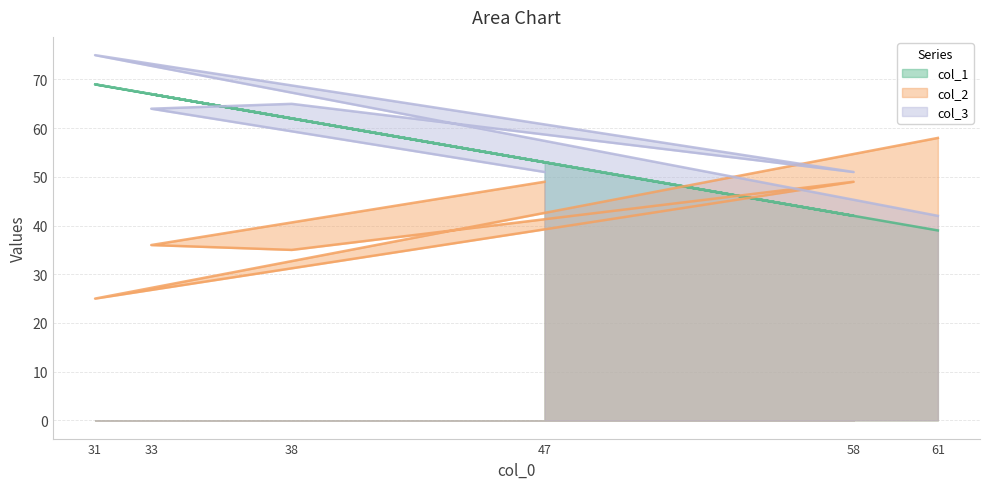

Count the number of data series in this chart.

3